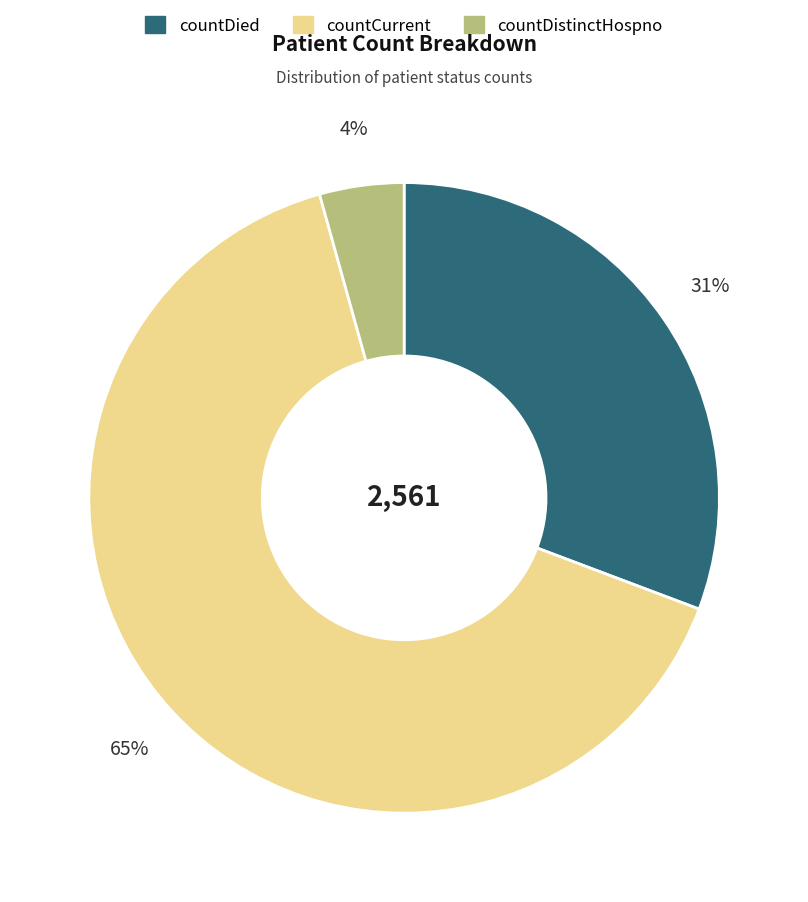

How many slices are in this pie chart?

3